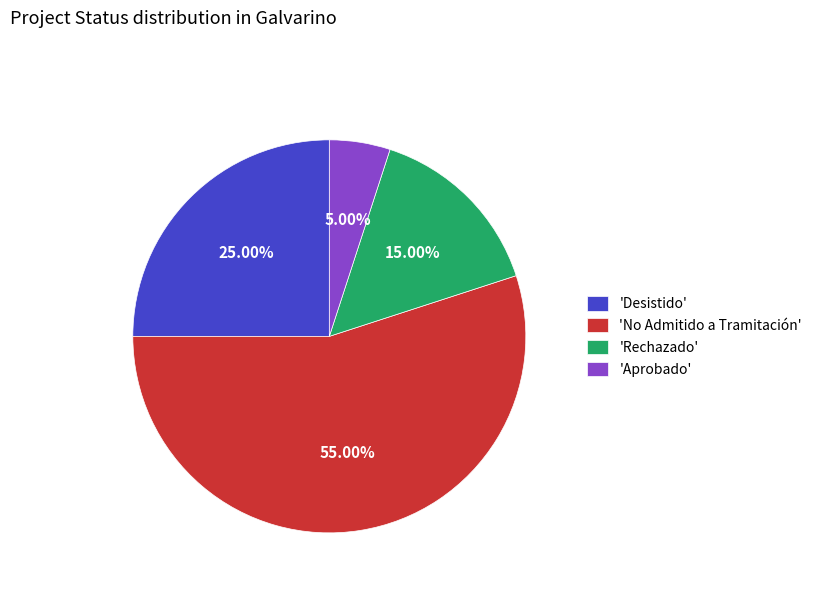

To the nearest percent, what is the average slice percentage?

25%